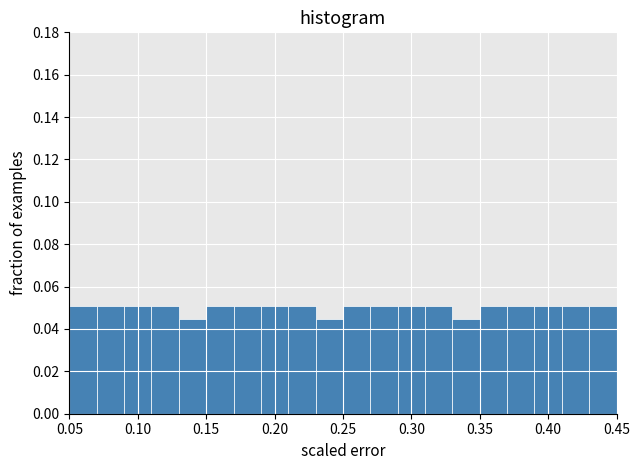

Reading left to right, list every bar in this chart as the range it spans on the x-axis followed by its height. The values are not printed on the chart, so give them approximately, as read against the axis.

0.05 to 0.07: 0.050
0.07 to 0.09: 0.050
0.09 to 0.11: 0.050
0.11 to 0.13: 0.050
0.13 to 0.15: 0.044
0.15 to 0.17: 0.050
0.17 to 0.19: 0.050
0.19 to 0.21: 0.050
0.21 to 0.23: 0.050
0.23 to 0.25: 0.044
0.25 to 0.27: 0.050
0.27 to 0.29: 0.050
0.29 to 0.31: 0.050
0.31 to 0.33: 0.050
0.33 to 0.35: 0.044
0.35 to 0.37: 0.050
0.37 to 0.39: 0.050
0.39 to 0.41: 0.050
0.41 to 0.43: 0.050
0.43 to 0.45: 0.050